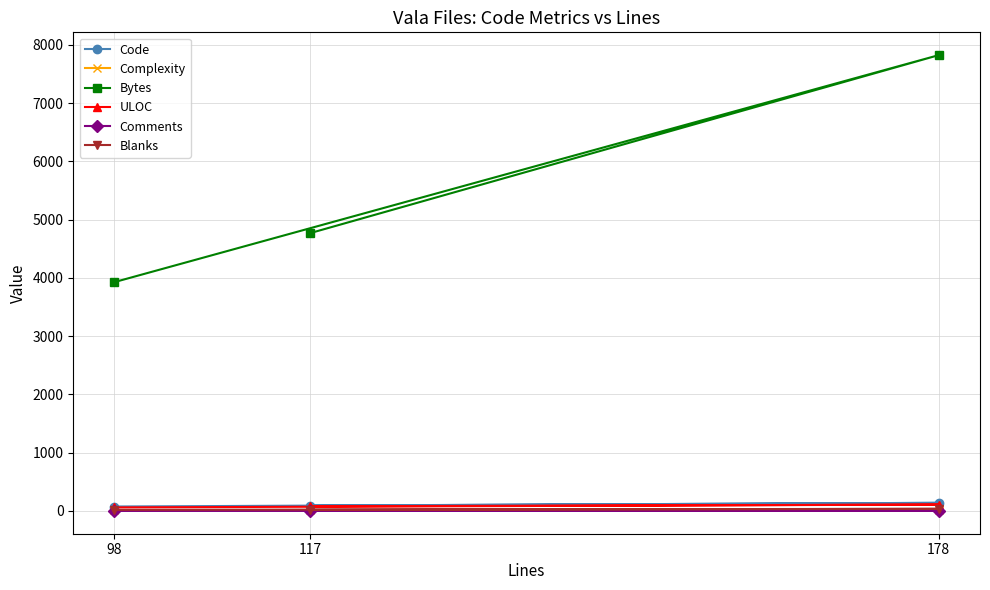

How many Bytes values are between 3929 and 7825?

3